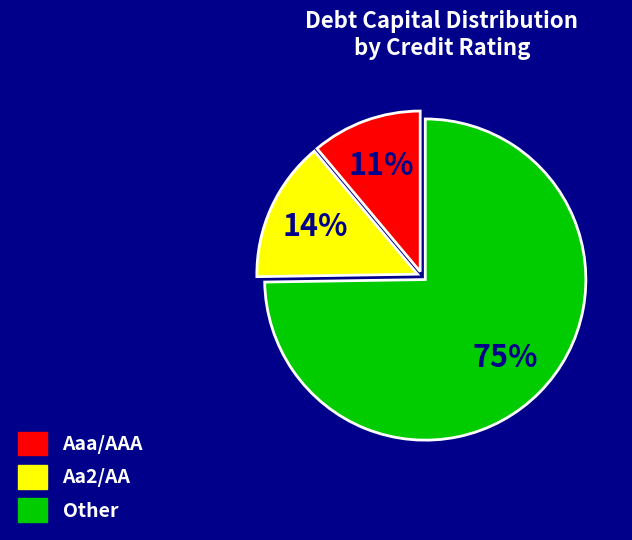

What is the smallest slice in the pie chart?

Aaa/AAA